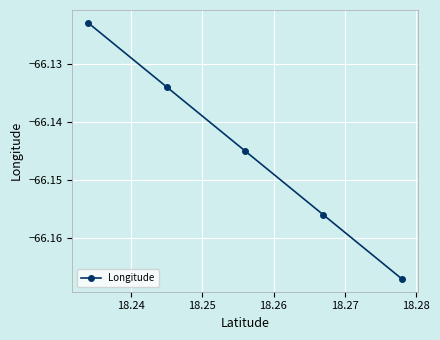

Is this an area chart (filled region under the line)?

No